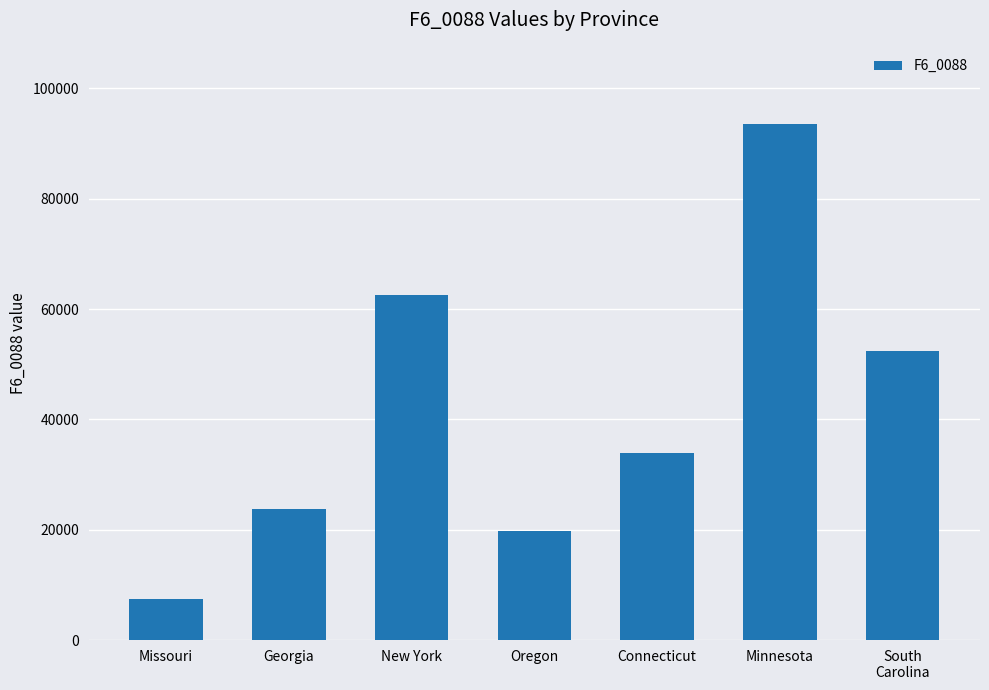

What is the change in value from Missouri to Georgia?

+16281